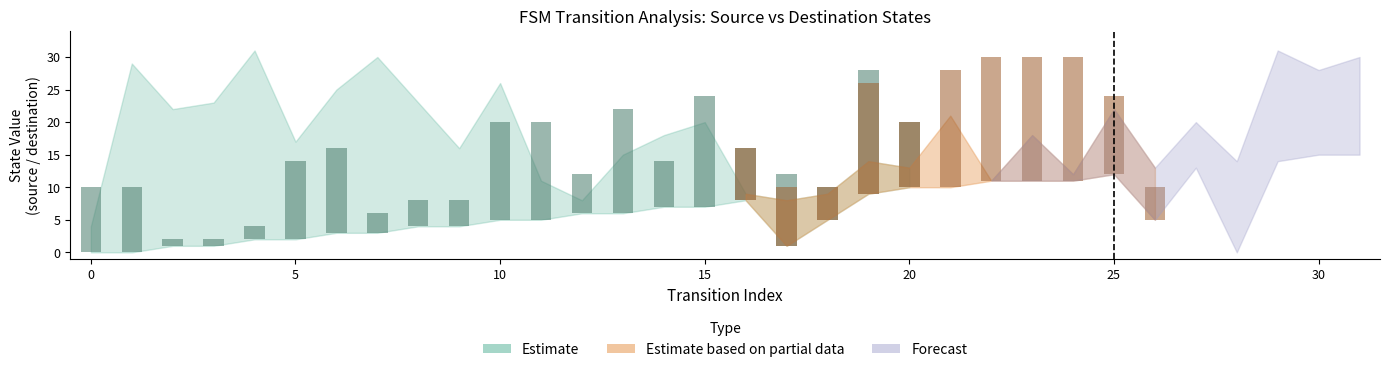

Count the number of categories in the chart.

32